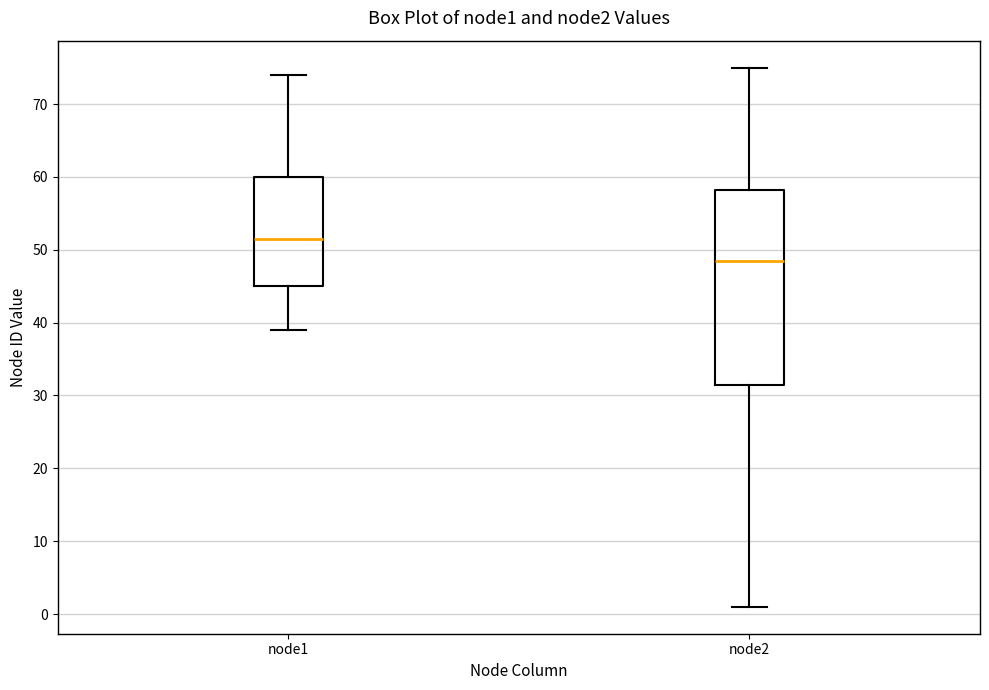

Reading left to right, read every box against the y-axis: the position of its median line, the range the box covers, and the ends of its whiskers. The values are not printed on the chart, so give them approximately, as read against the axis.

node1: median 52, box 45 to 60, whiskers 39 to 74
node2: median 49, box 32 to 58, whiskers 1 to 75